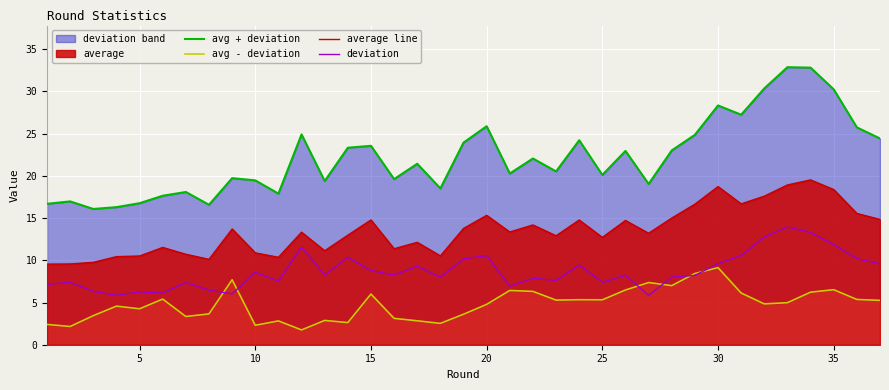

Reading right to left, extract all data points from this chart.

avg + deviation: 24.4	25.7	30.2	32.8	32.9	30.4	27.2	28.3	24.9	23.0	19.0	23.0	20.1	24.2	20.5	22.1	20.3	25.9	23.9	18.5	21.4	19.6	23.6	23.3	19.4	24.9	17.9	19.5	19.7	16.6	18.1	17.6	16.8	16.3	16.1	17.0	16.7
avg - deviation: 5.3	5.4	6.5	6.2	5.0	4.8	6.1	9.1	8.4	7.0	7.4	6.5	5.3	5.3	5.3	6.3	6.4	4.8	3.6	2.5	2.8	3.1	6.0	2.6	2.9	1.7	2.8	2.3	7.7	3.6	3.3	5.4	4.3	4.6	3.4	2.2	2.4
average line: 14.8	15.5	18.4	19.5	18.9	17.6	16.7	18.7	16.6	15.0	13.2	14.7	12.7	14.8	12.9	14.2	13.4	15.3	13.8	10.5	12.1	11.4	14.8	13.0	11.1	13.3	10.4	10.9	13.7	10.1	10.7	11.5	10.5	10.4	9.8	9.6	9.5
deviation: 9.6	10.2	11.9	13.3	13.9	12.8	10.6	9.6	8.2	8.0	5.8	8.2	7.4	9.4	7.6	7.9	6.9	10.6	10.2	8.0	9.3	8.2	8.8	10.4	8.3	11.6	7.5	8.6	6.0	6.5	7.4	6.1	6.3	5.9	6.3	7.4	7.1